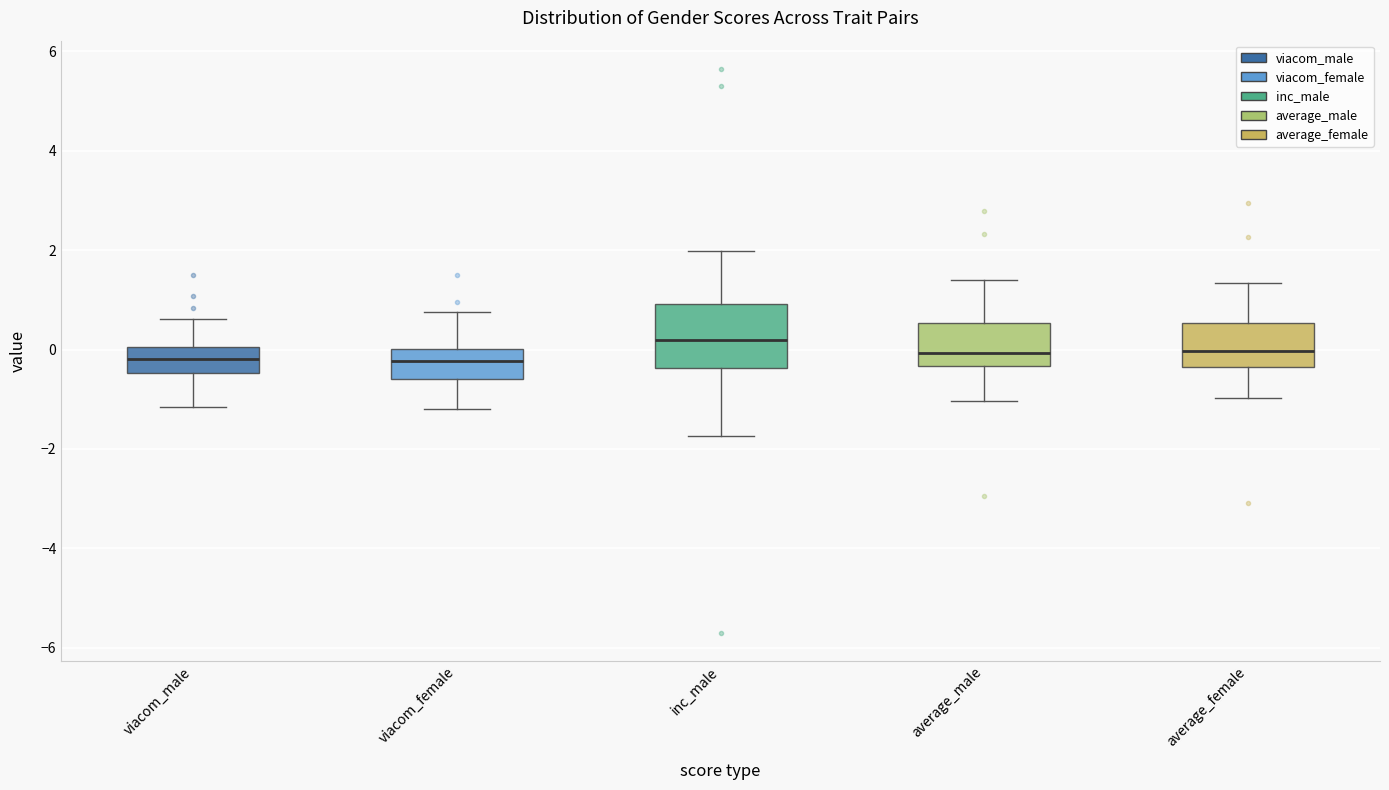

Which box's median line is the highest?

inc_male